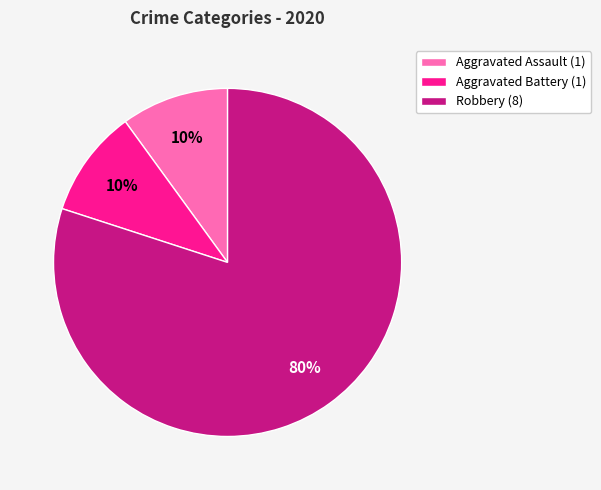

Does Robbery (8) represent more than half of the total?

Yes